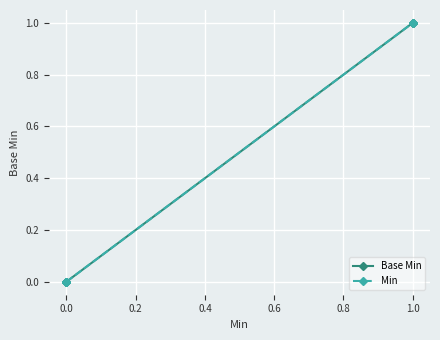

How many series are shown in this chart?

2